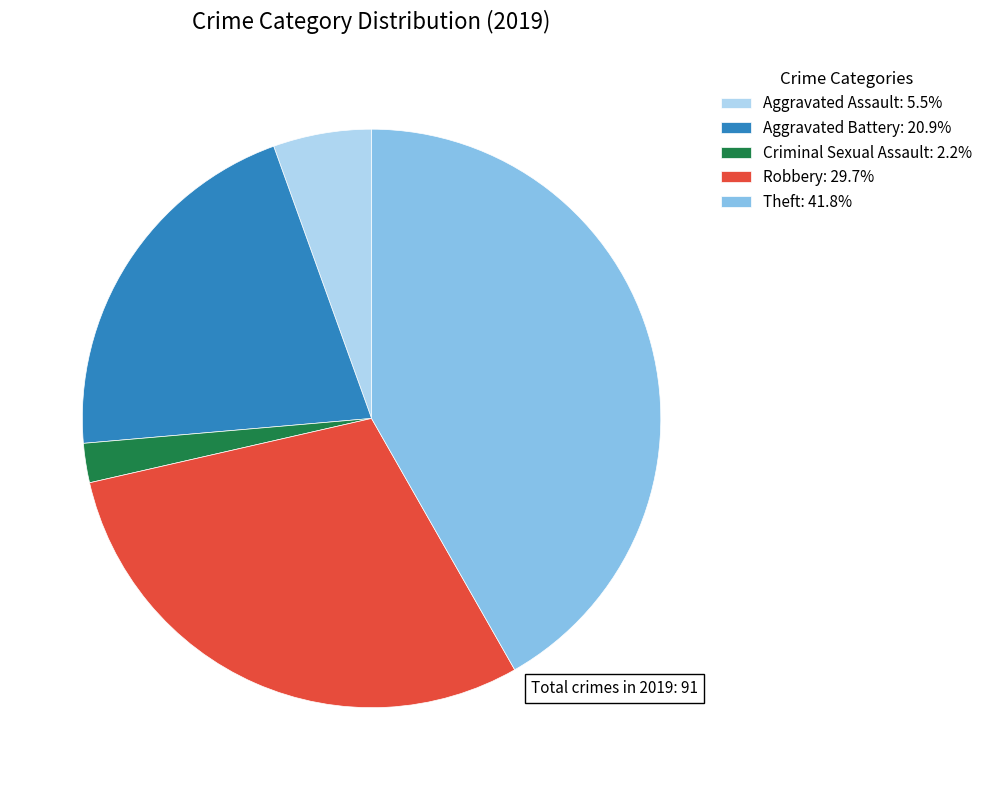

Is there a majority slice in this chart?

No